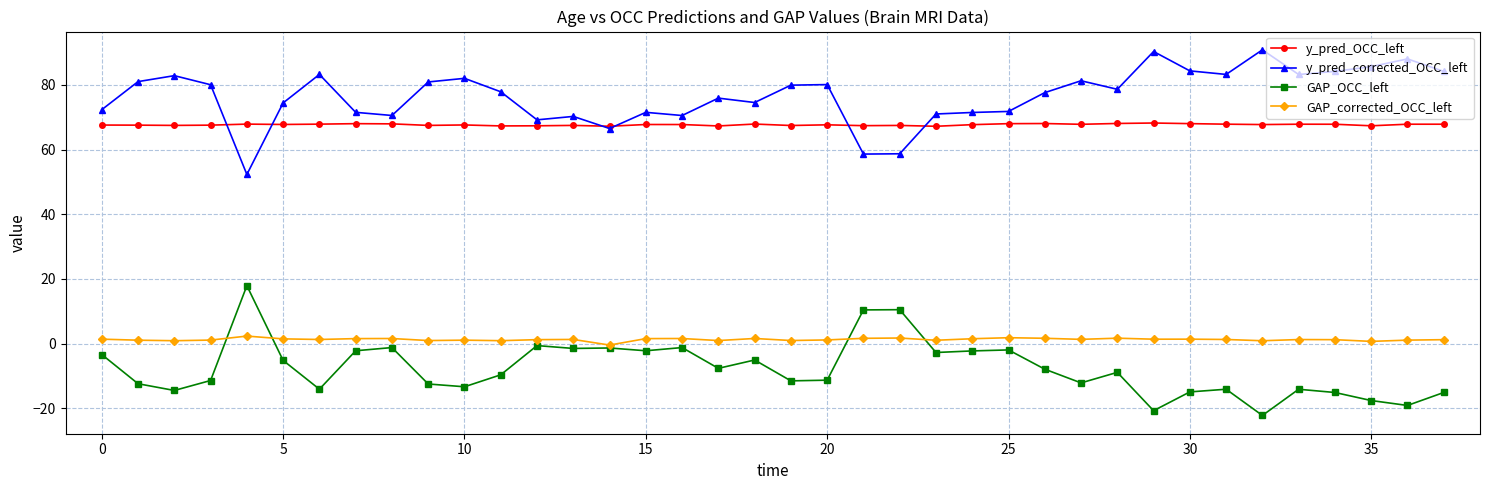

True or false: y_pred_corrected_OCC_left and GAP_OCC_left intersect in this chart.

False